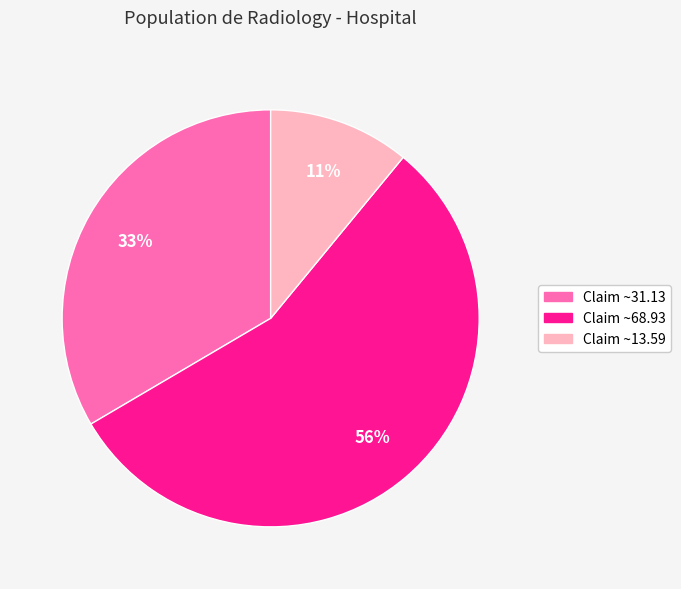

To the nearest percent, what is the difference between the largest and smallest slice percentages?

45%